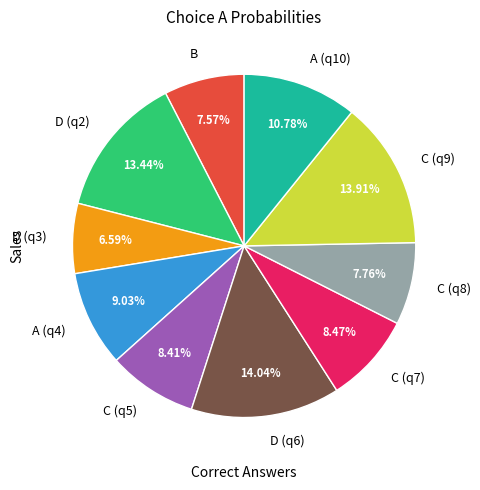

How many segments does this pie chart have?

10